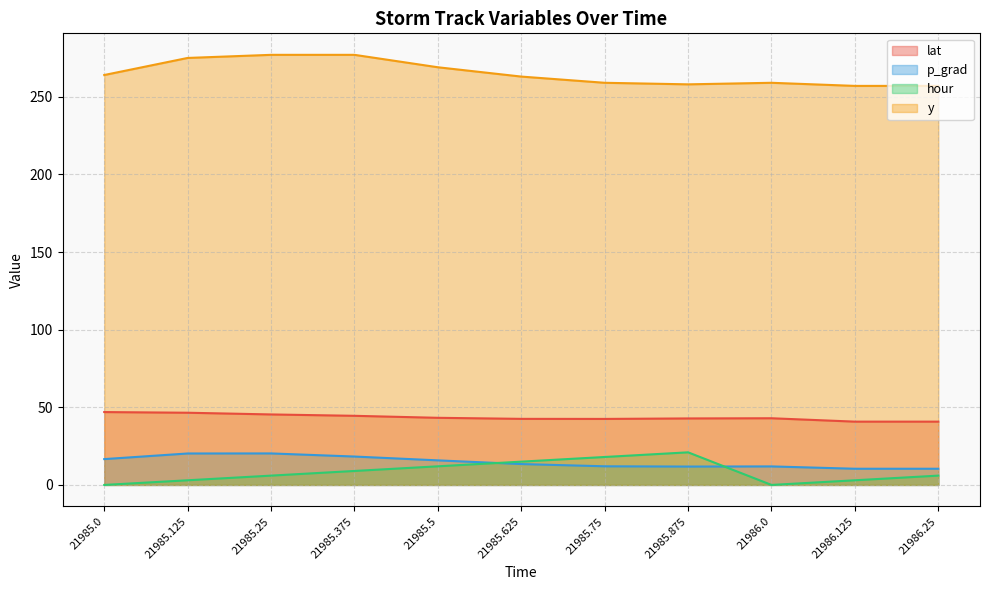

Which has a higher value, 21985.125 or 21985.5?

21985.125